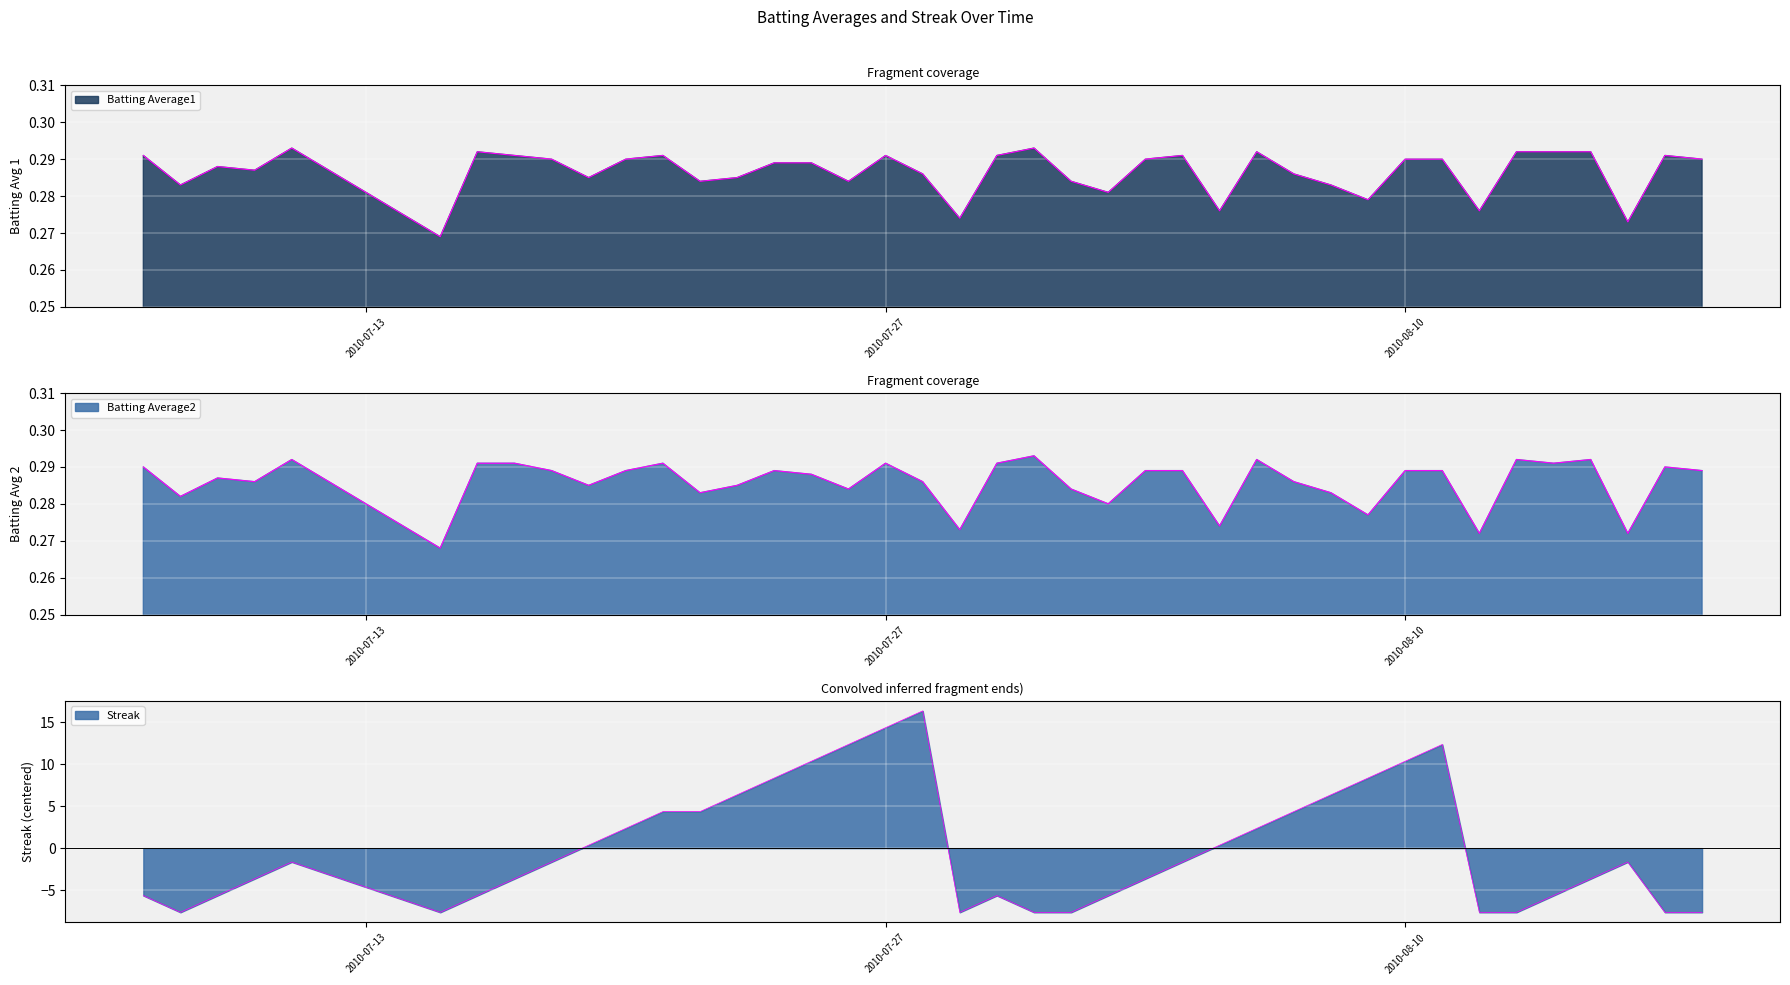

True or false: Streak has a value of -2.3 at 2010-07-11.

False